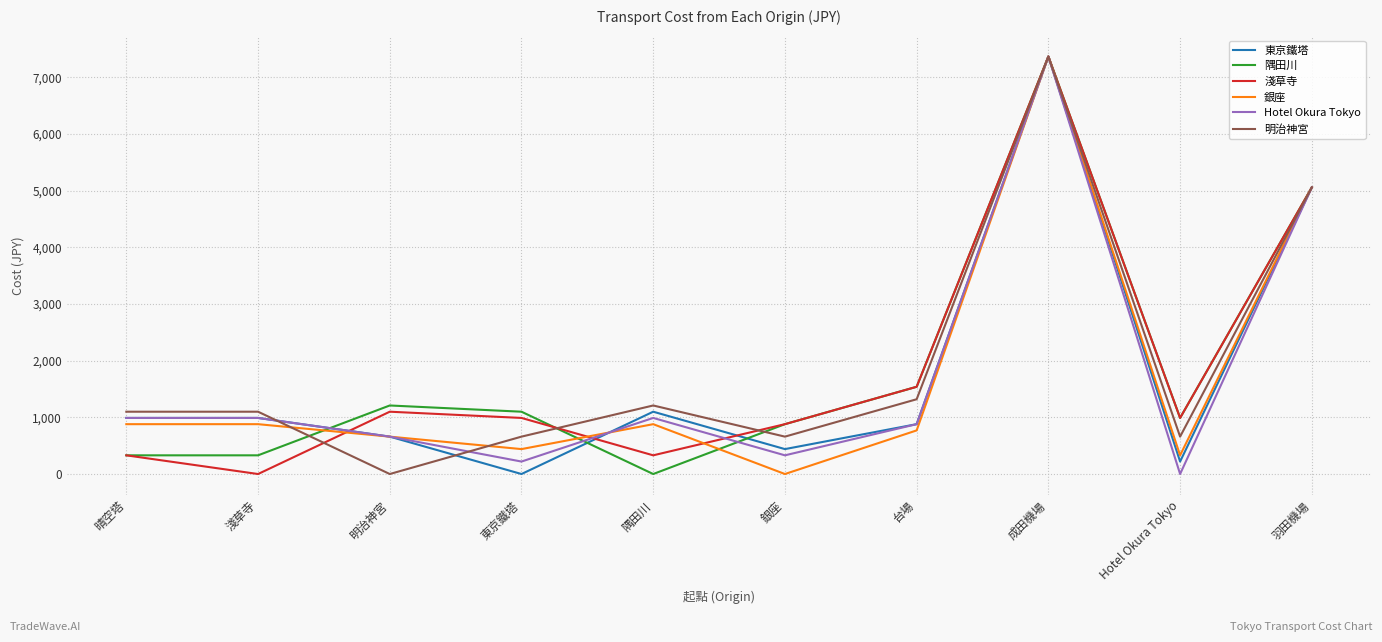

Reading left to right, what are all the values shown in this chart?

東京鐵塔: 990	990	660	0	1100	440	880	7370	220	5060
隅田川: 330	330	1210	1100	0	880	1540	7370	990	5060
淺草寺: 330	0	1100	990	330	880	1540	7370	990	5060
銀座: 880	880	660	440	880	0	770	7370	330	5060
Hotel Okura Tokyo: 990	990	660	220	990	330	880	7370	0	5060
明治神宮: 1100	1100	0	660	1210	660	1320	7370	660	5060